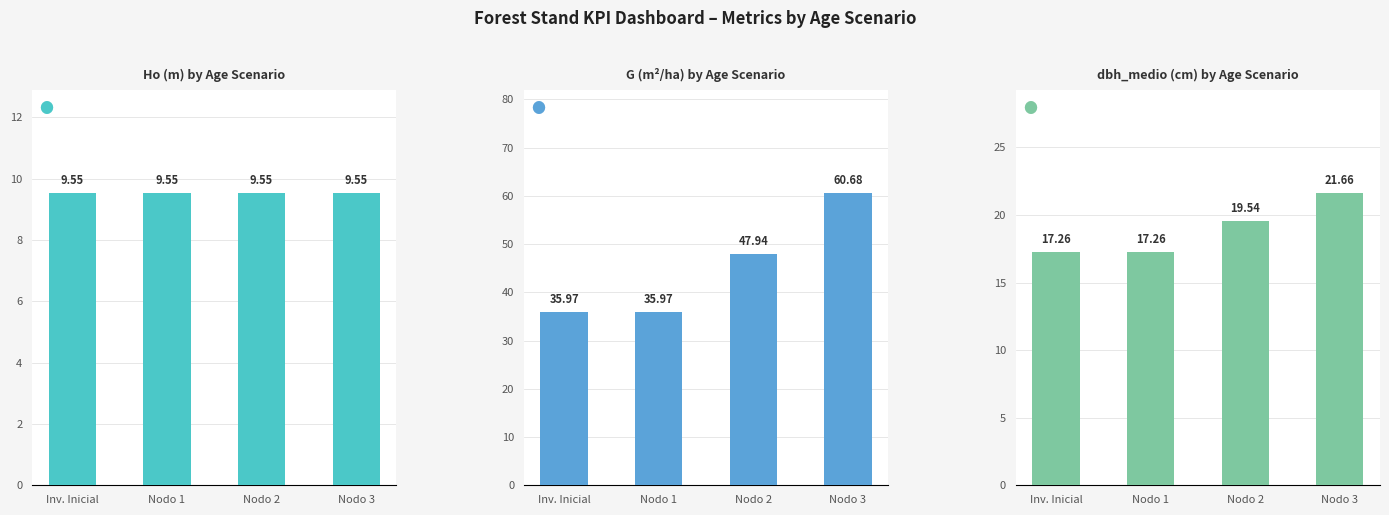

List the labels in order of Ho value, largest first.

Inv. Inicial, Nodo 1, Nodo 2, Nodo 3